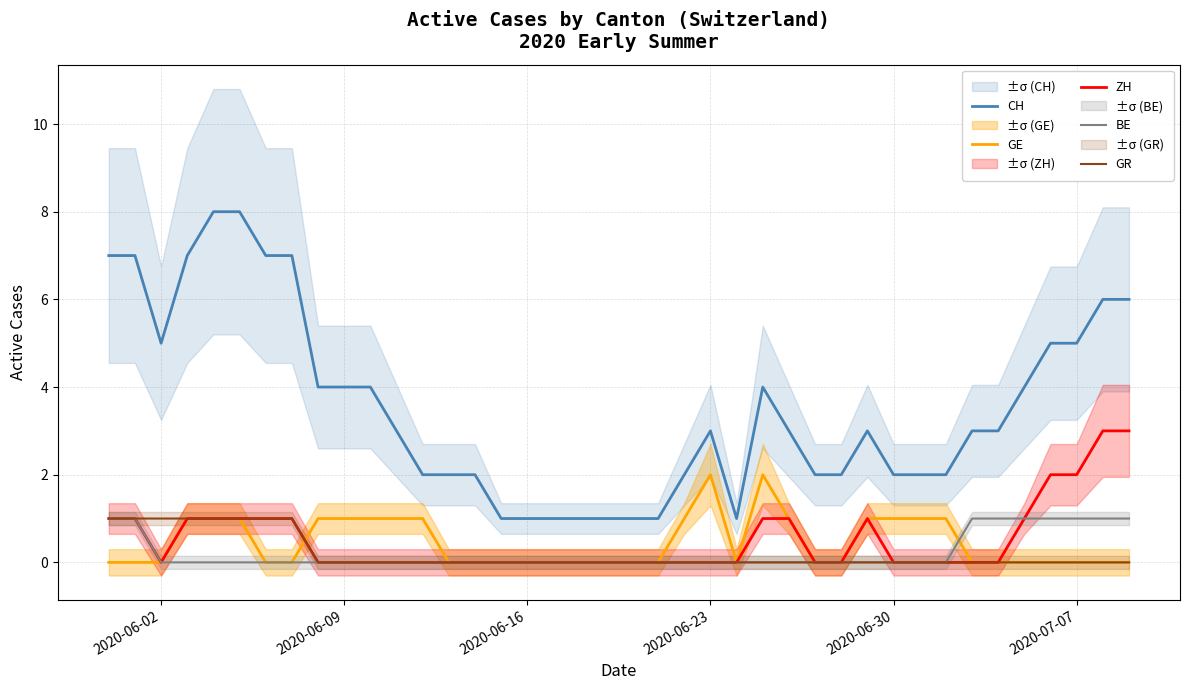

Where is the first local minimum for CH?

2020-06-02